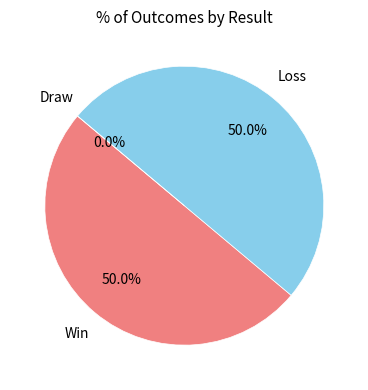

Between Loss and Win, which is larger?

Loss